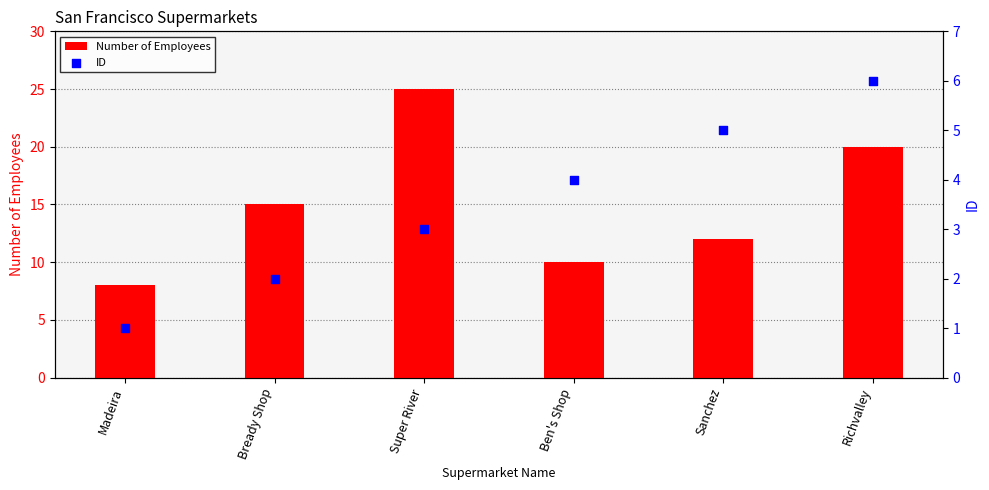

Which series has the largest Y range (max minus min)?

Number of Employees